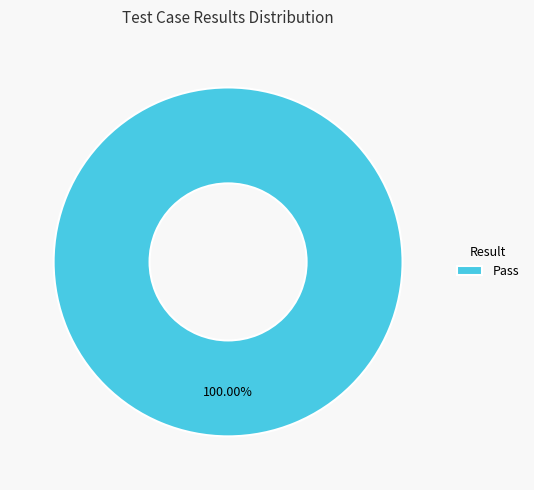

Which category accounts for the majority?

Pass